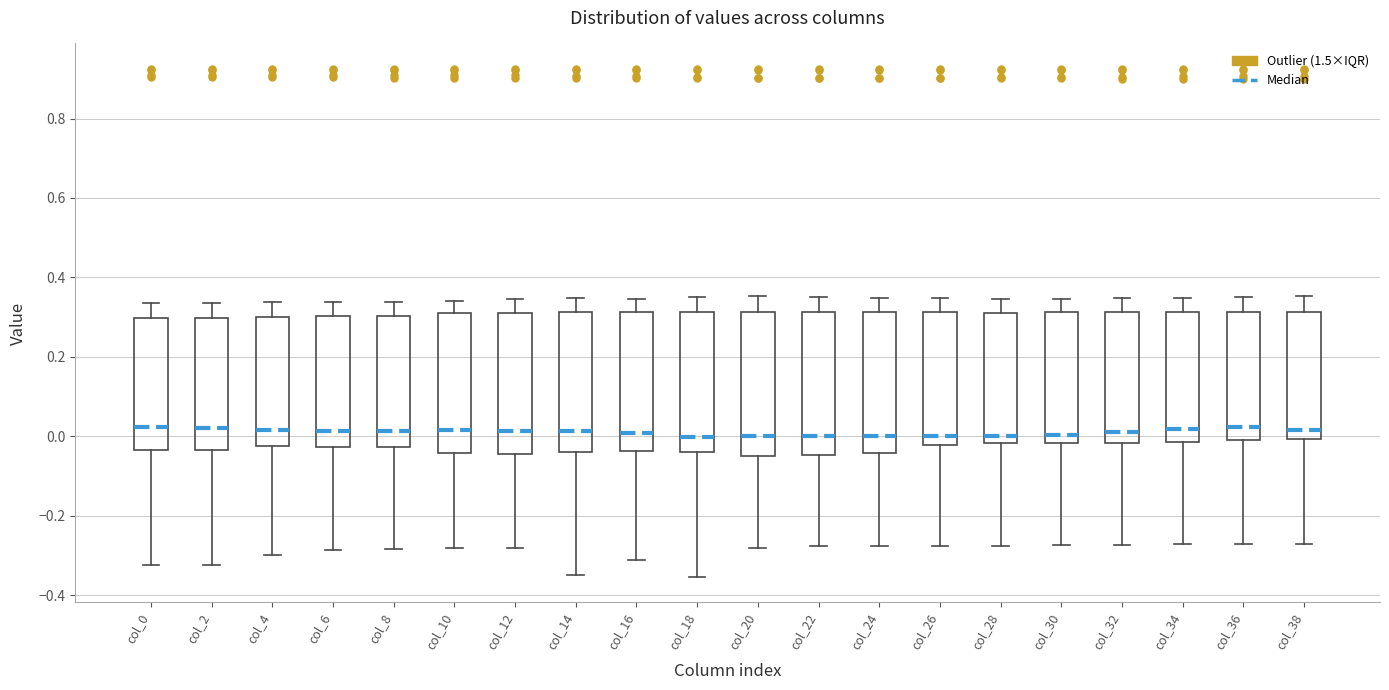

Reading left to right, read every box against the y-axis: the position of its median line, the range the box covers, and the ends of its whiskers. The values are not printed on the chart, so give them approximately, as read against the axis.

col_0: median 0.02, box -0.04 to 0.30, whiskers -0.32 to 0.34
col_2: median 0.02, box -0.04 to 0.30, whiskers -0.32 to 0.34
col_4: median 0.02, box -0.02 to 0.30, whiskers -0.30 to 0.34
col_6: median 0.02, box -0.02 to 0.30, whiskers -0.28 to 0.34
col_8: median 0.02, box -0.02 to 0.30, whiskers -0.28 to 0.34
col_10: median 0.02, box -0.04 to 0.30, whiskers -0.28 to 0.34
col_12: median 0.02, box -0.04 to 0.32, whiskers -0.28 to 0.34
col_14: median 0.02, box -0.04 to 0.32, whiskers -0.34 to 0.34
col_16: median 0.00, box -0.04 to 0.32, whiskers -0.32 to 0.34
col_18: median 0.00, box -0.04 to 0.32, whiskers -0.36 to 0.36
col_20: median 0.00, box -0.06 to 0.32, whiskers -0.28 to 0.36
col_22: median 0.00, box -0.04 to 0.32, whiskers -0.28 to 0.36
col_24: median 0.00, box -0.04 to 0.32, whiskers -0.28 to 0.34
col_26: median 0.00, box -0.02 to 0.32, whiskers -0.28 to 0.34
col_28: median 0.00, box -0.02 to 0.32, whiskers -0.28 to 0.34
col_30: median 0.00, box -0.02 to 0.32, whiskers -0.28 to 0.34
col_32: median 0.02, box -0.02 to 0.32, whiskers -0.28 to 0.34
col_34: median 0.02, box -0.02 to 0.32, whiskers -0.28 to 0.34
col_36: median 0.02, box -0.02 to 0.32, whiskers -0.28 to 0.36
col_38: median 0.02, box 0.00 to 0.32, whiskers -0.28 to 0.36